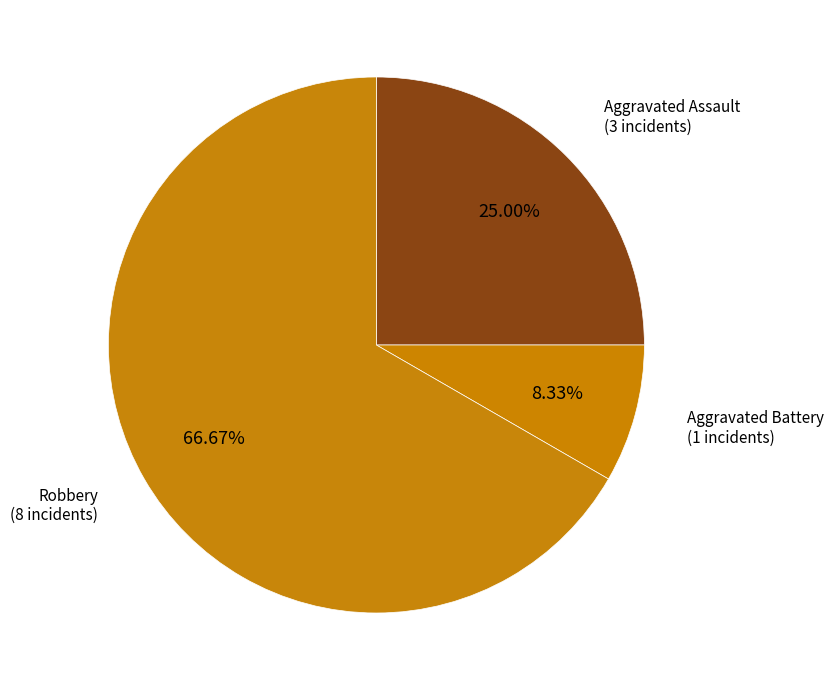

What is the smallest slice in the pie chart?

Aggravated Battery (1 incidents)